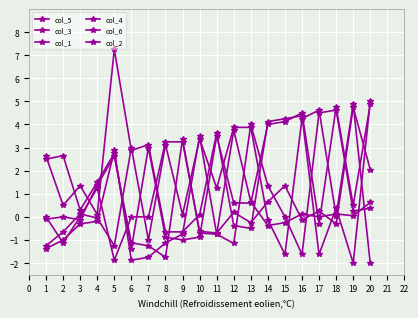

What is the value of the col_2 point at the 19th from the left?

0.5